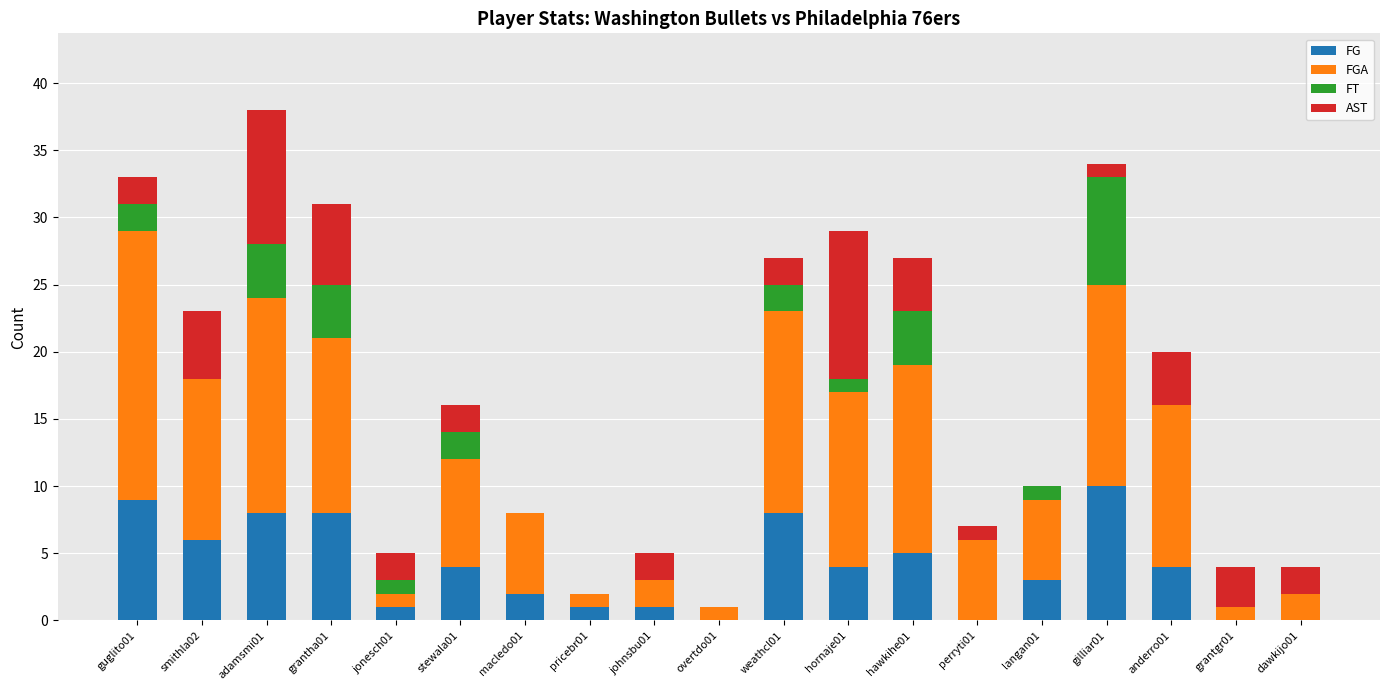

At which category is the sum across all series the highest?

adamsmi01